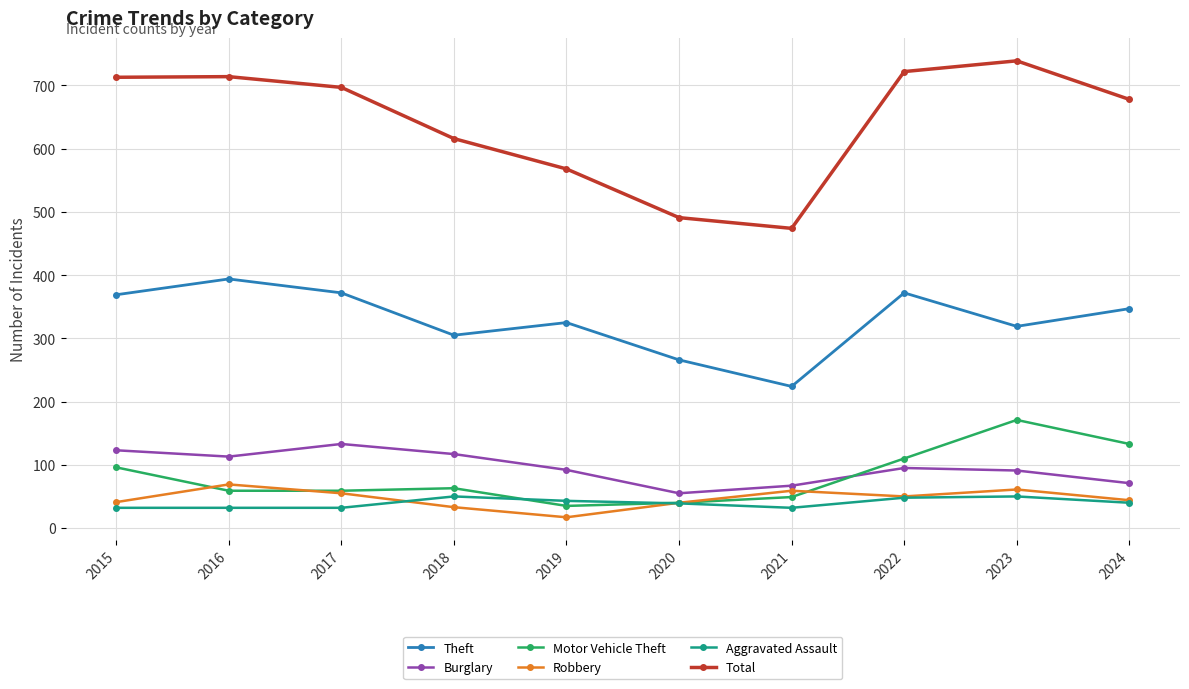

At which label does Total reach its peak?

2023